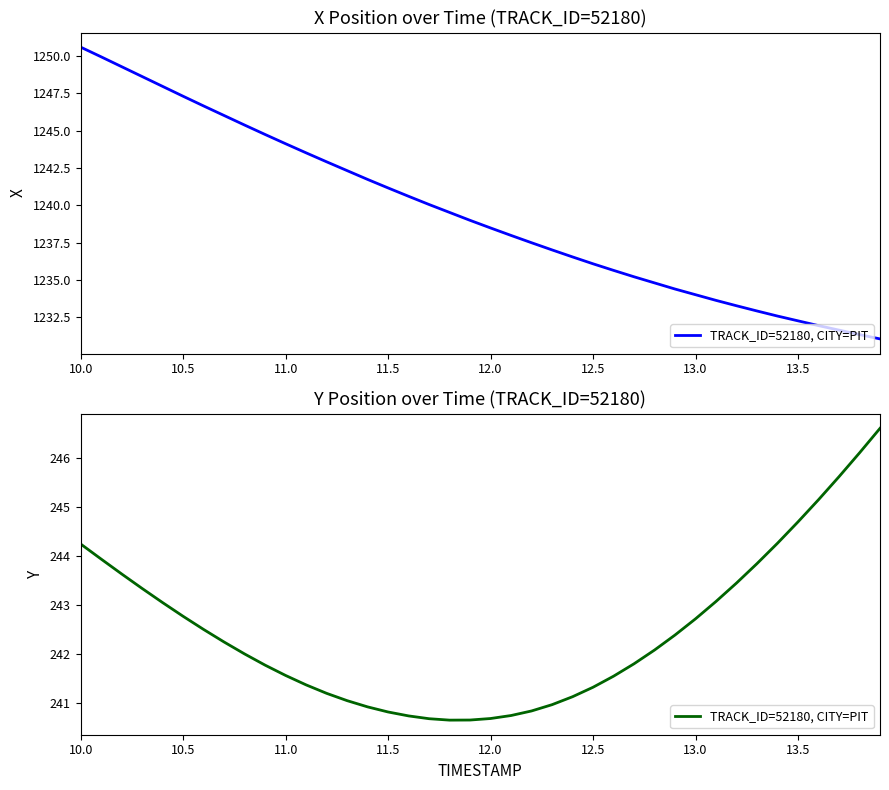

How many categories are shown in the chart?

40